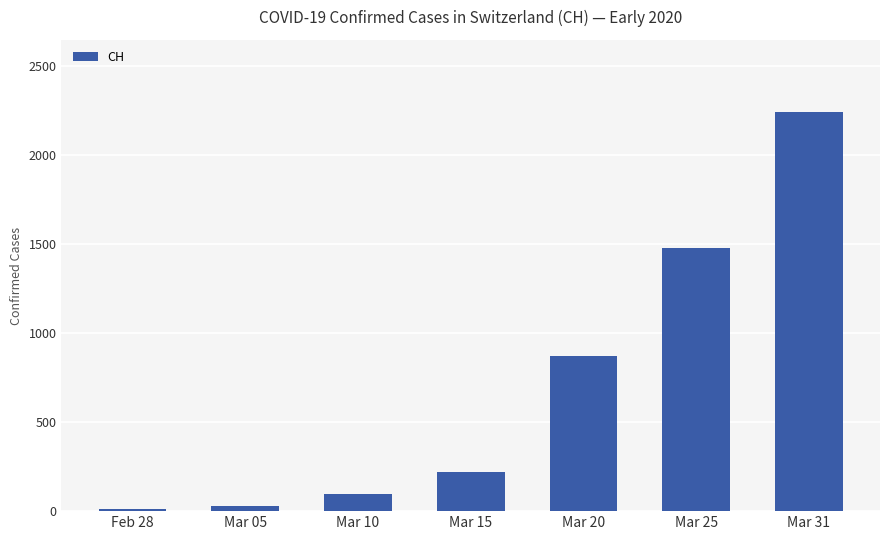

What is the difference between the maximum and minimum values?

2232